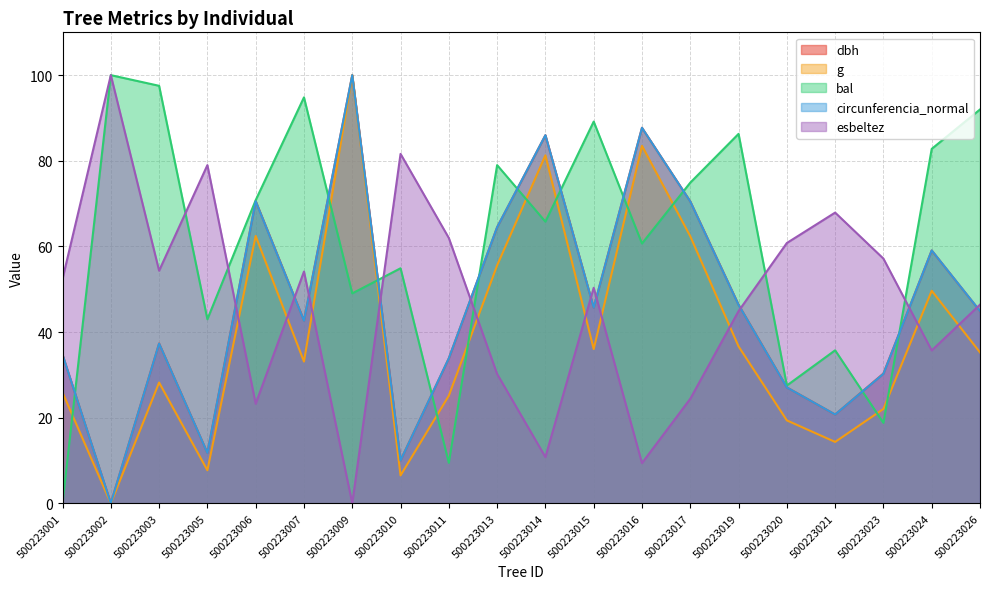

Which has a higher value, 500223007 or 500223014?

500223014